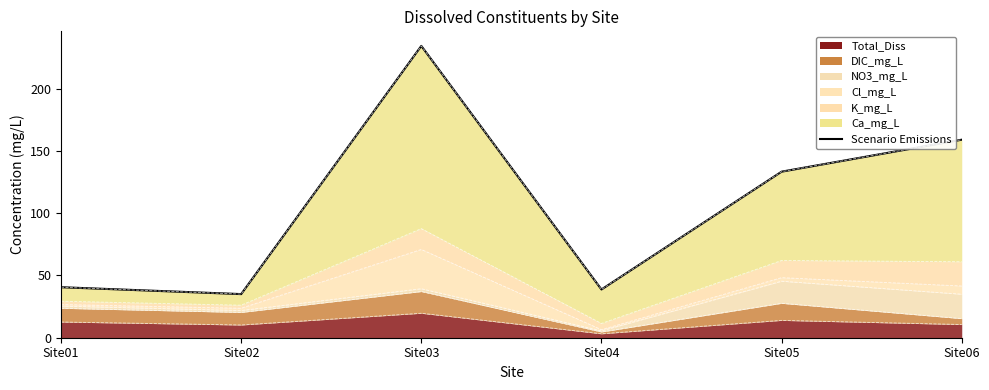

Where is the data nearest to the value 134?

Site05